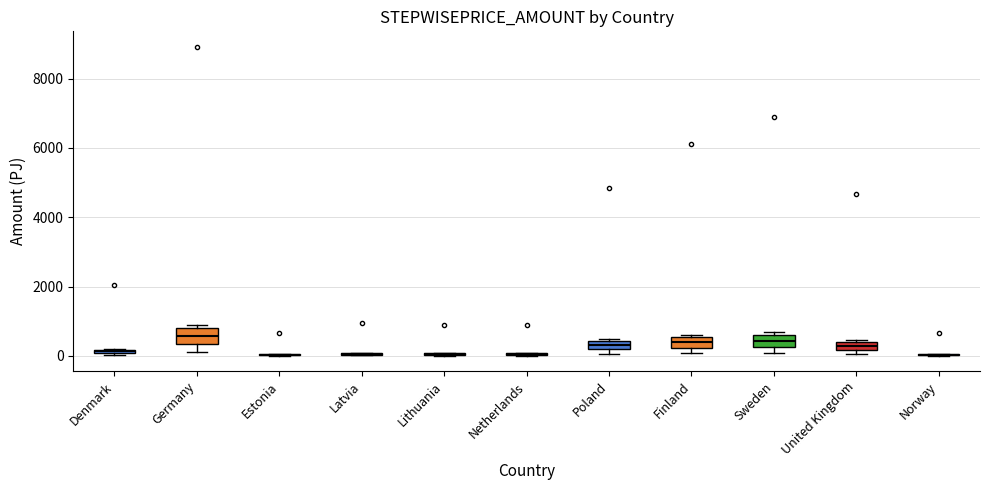

Where is the lower edge of the box for Sweden on the y-axis? The values are not printed on the chart, so give them approximately, as read against the axis.

200